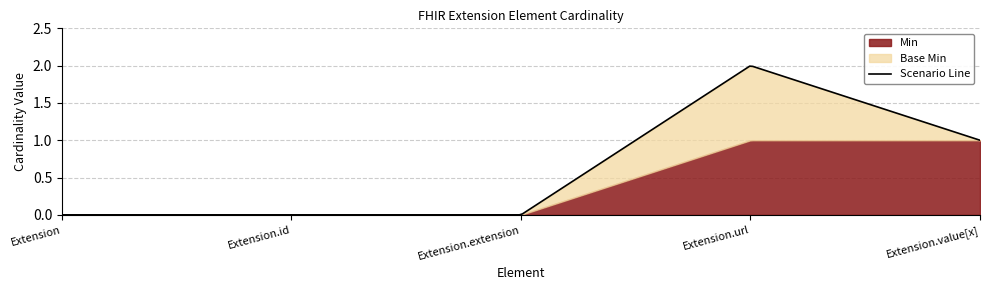

What is the difference between the Min values at Extension.url and Extension.extension?

1